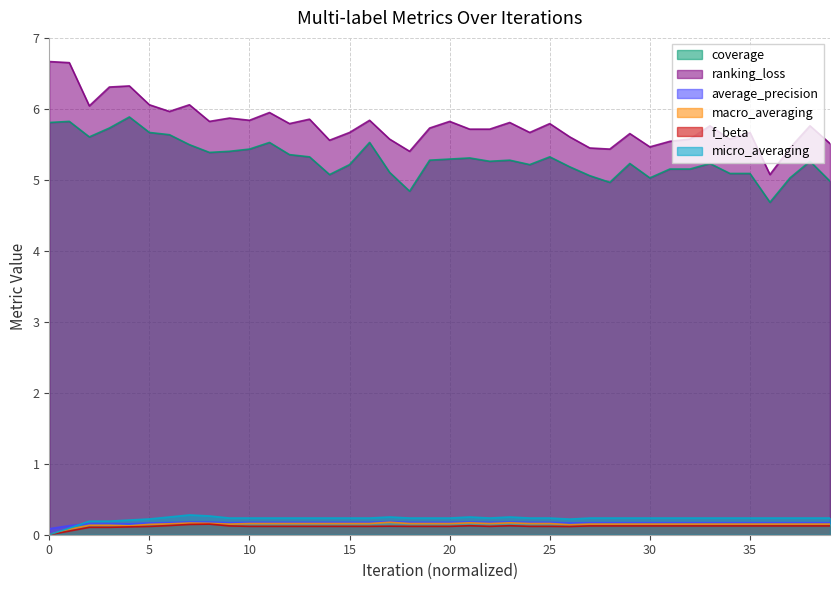

What is the difference between the second highest and second lowest values in the micro_averaging series?

0.2